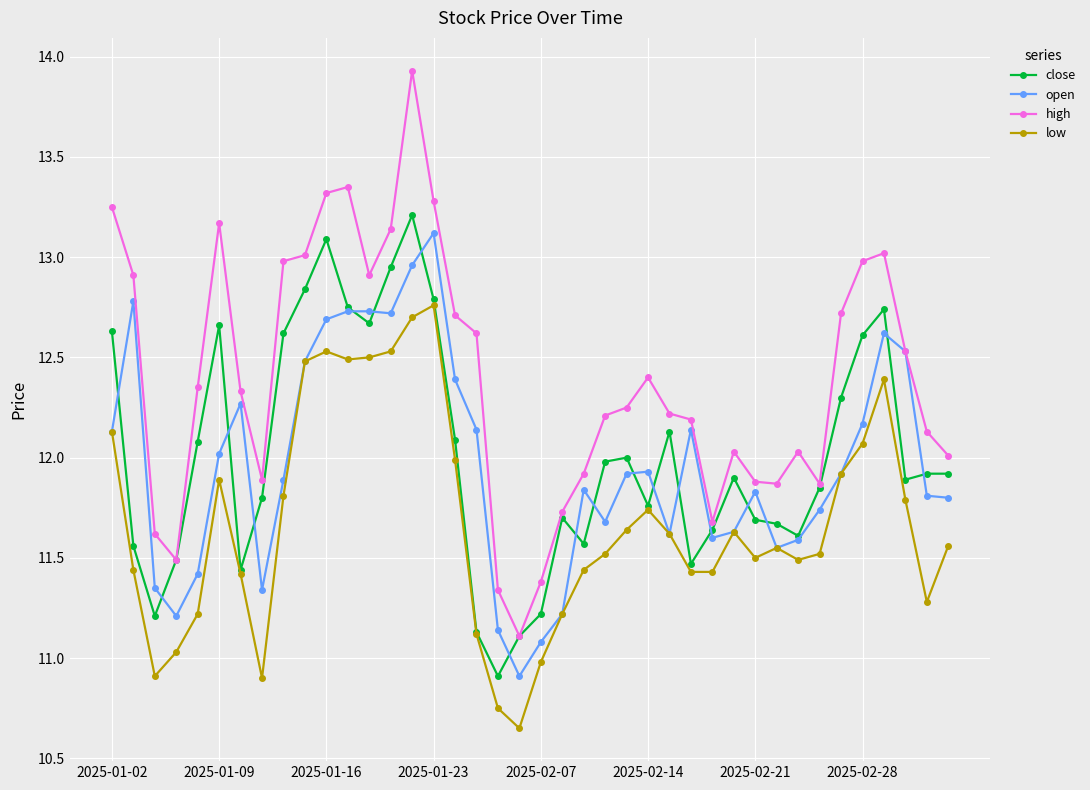

True or false: high has more than 0 points higher than both neighbors.

True